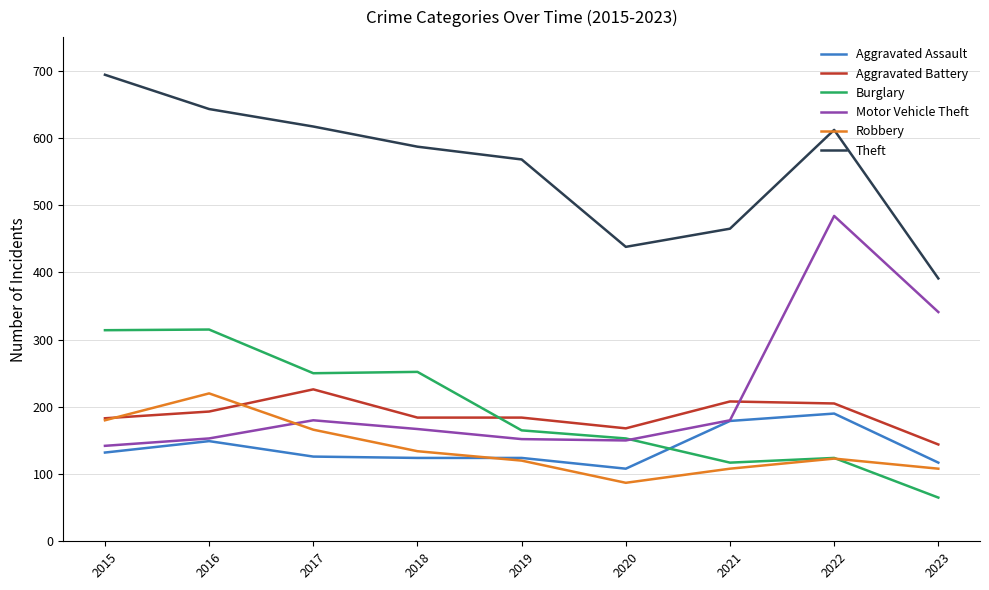

Where do Aggravated Battery and Burglary first cross each other?

2018 and 2019